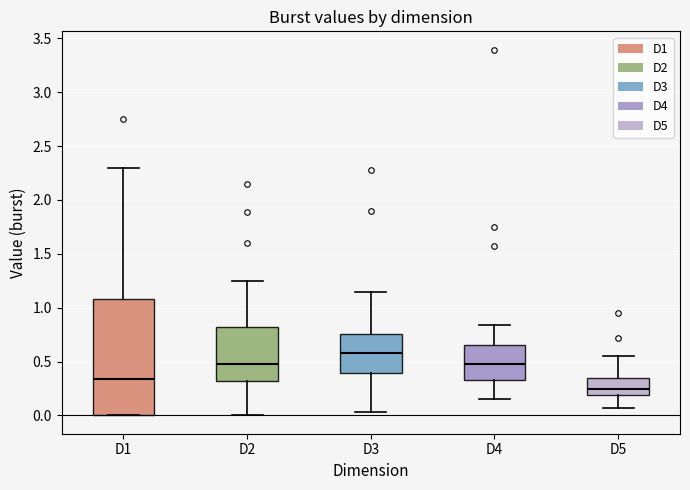

Where is the lower edge of the box for D5 on the y-axis? The values are not printed on the chart, so give them approximately, as read against the axis.

0.20